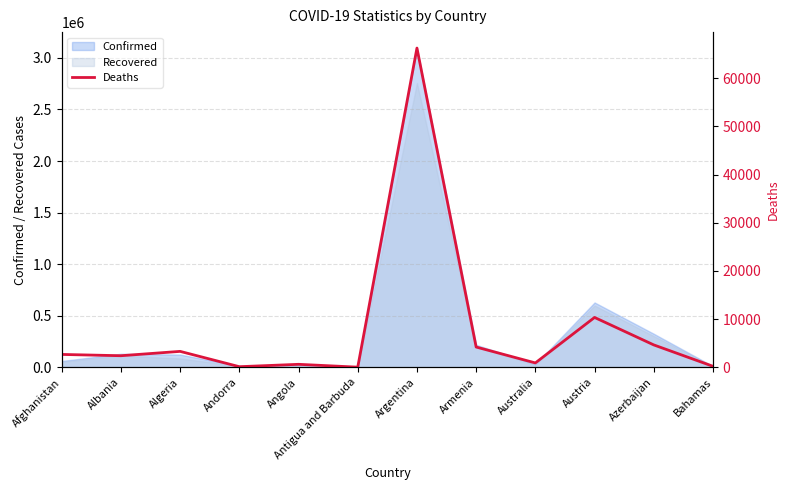

The chart shows a value of 622 at Angola. True or false?

True